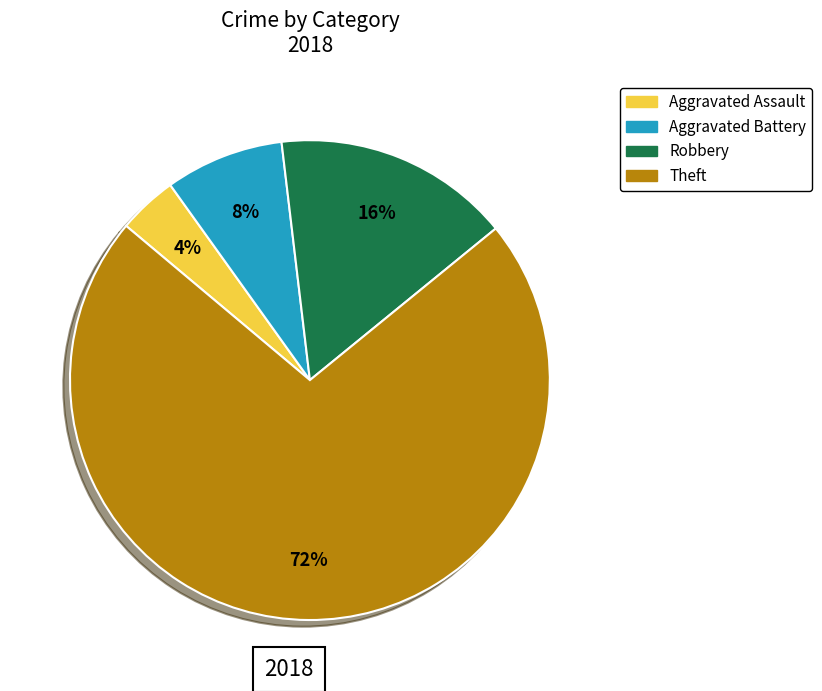

How many segments does this pie chart have?

4